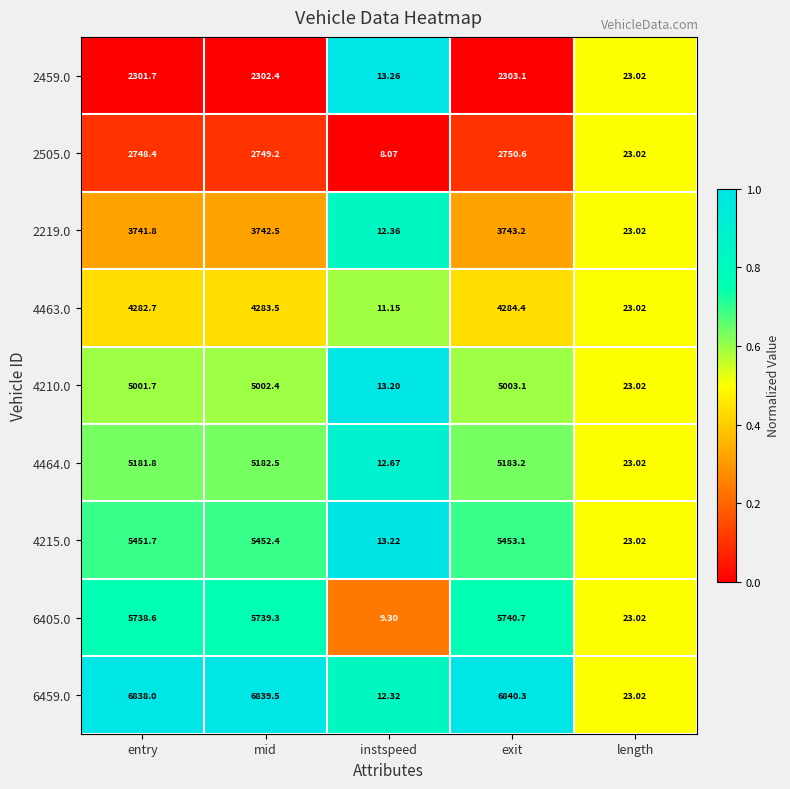

At which category is the sum across all series the highest?

exit